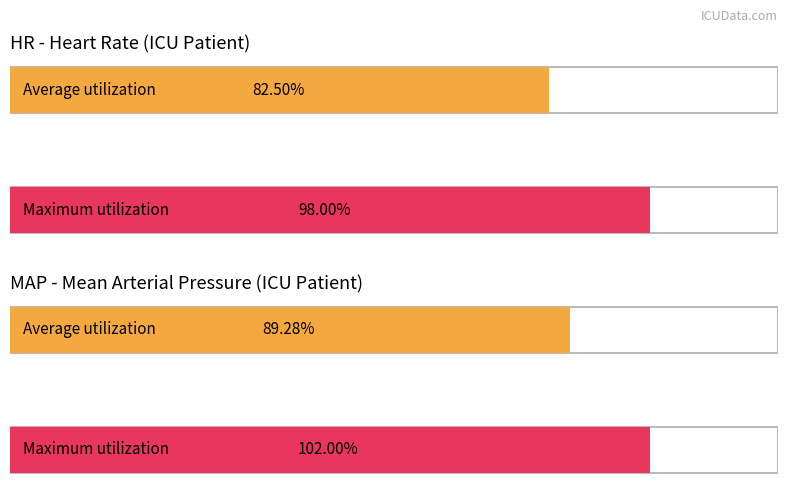

What is the highest value of the MAP series?

102.0